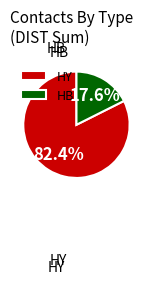

What percentage is the HY slice, to the nearest percent?

82%